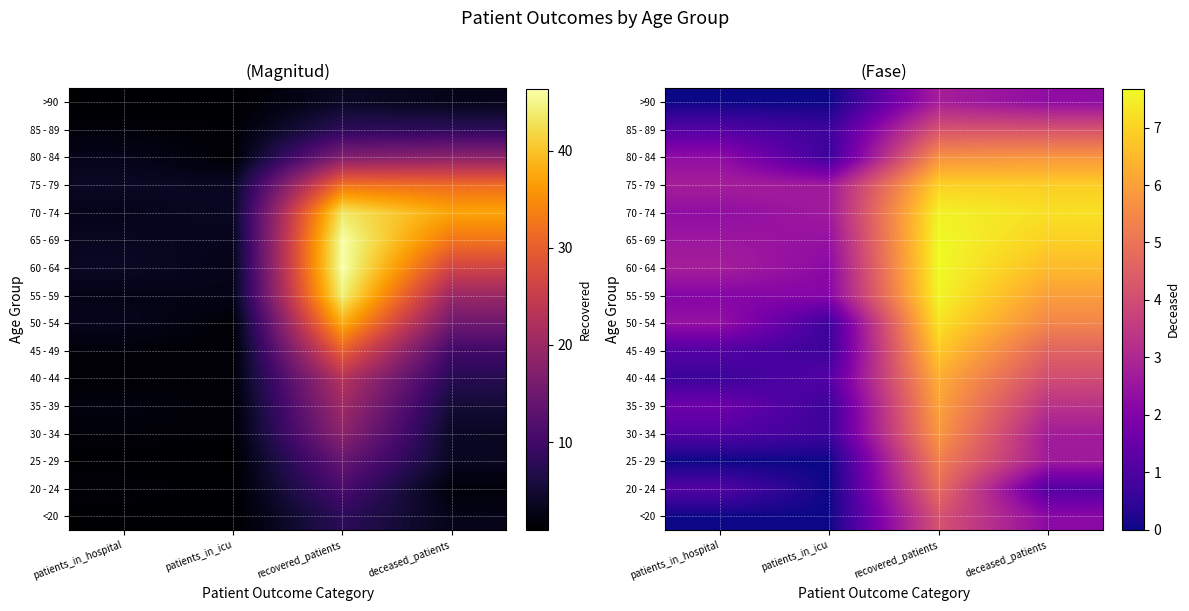

Which label corresponds to the largest value in the chart?

recovered_patients